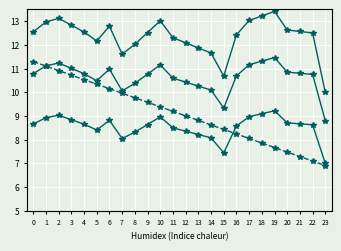

How many lines are shown in the chart?

4